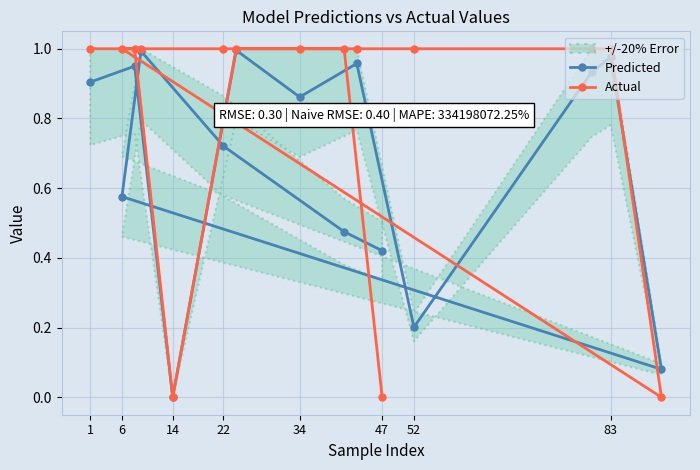

Where is Predicted nearest to the value 0?

14